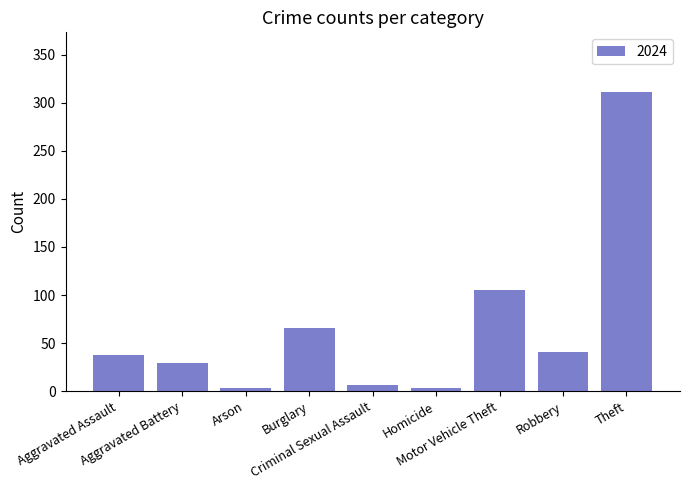

What is the difference between the second highest and minimum values?

102